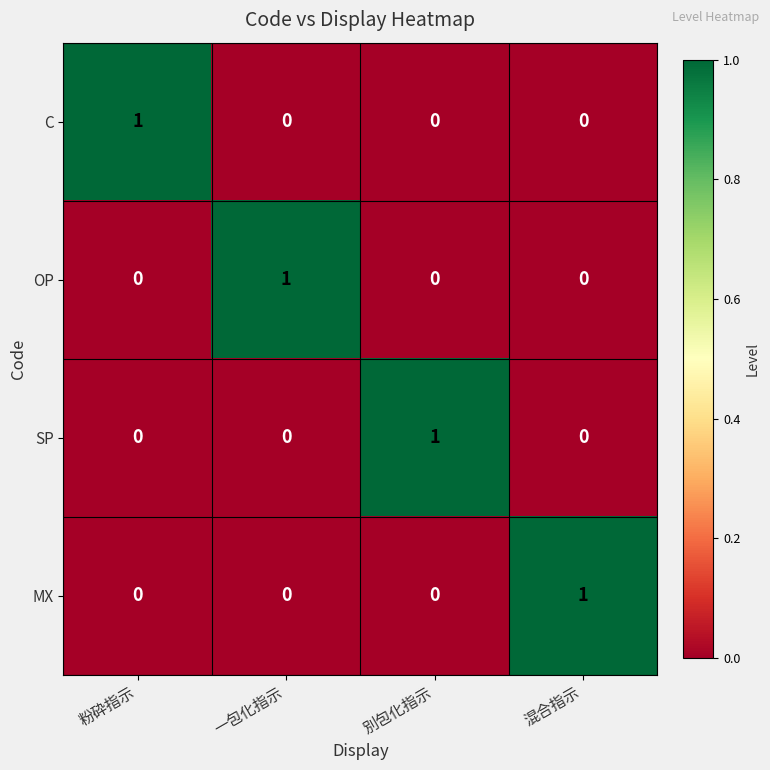

The value of C at 混合指示 is 0. True or false?

True